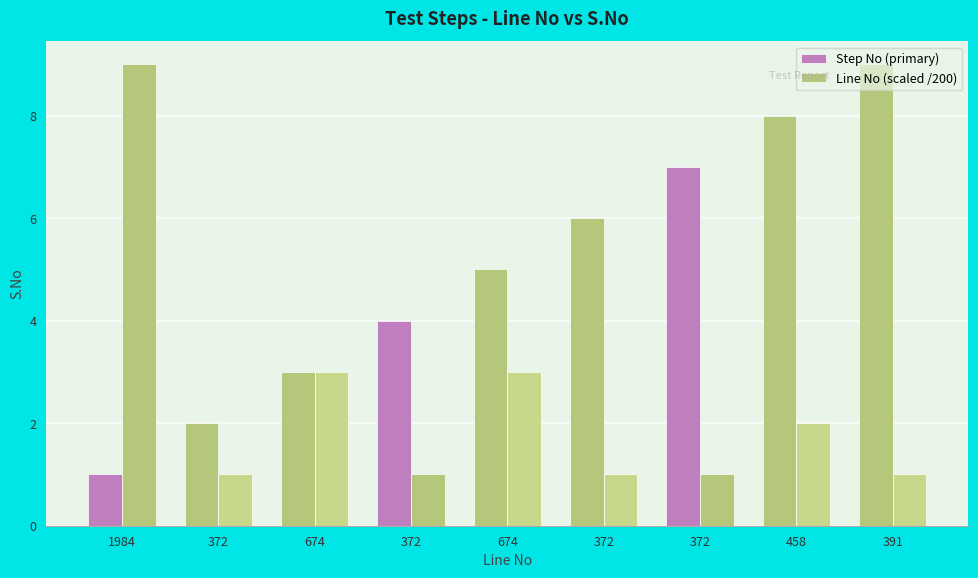

How many bars are there in each group?

2